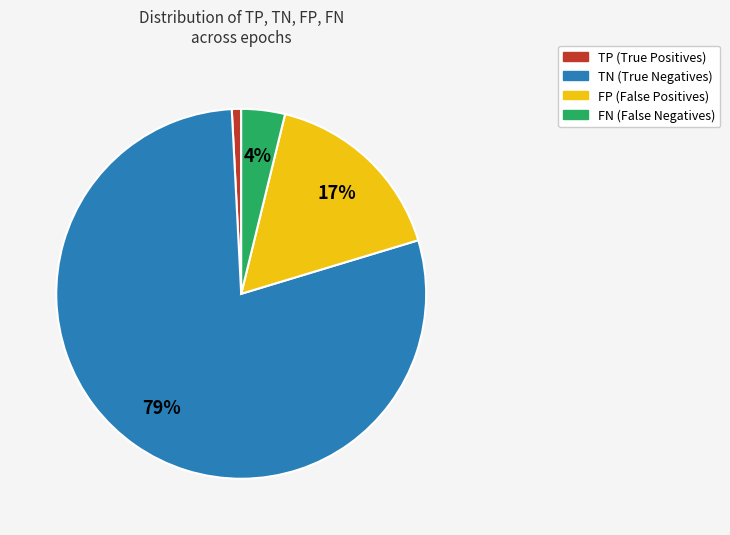

What is the smallest slice in the pie chart?

TP